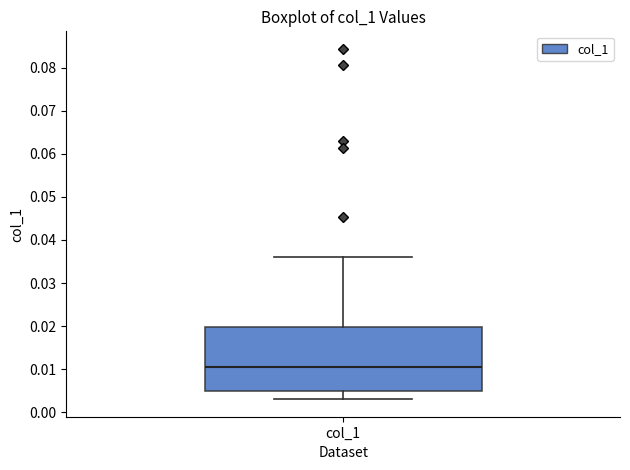

Transcribe this box plot: give where the median line is, the range the box spans, and where the two whiskers end, as read against the y-axis. The values are not printed on the chart, so give them approximately, as read against the axis.

median 0.010, box 0.005 to 0.020, whiskers 0.003 to 0.036